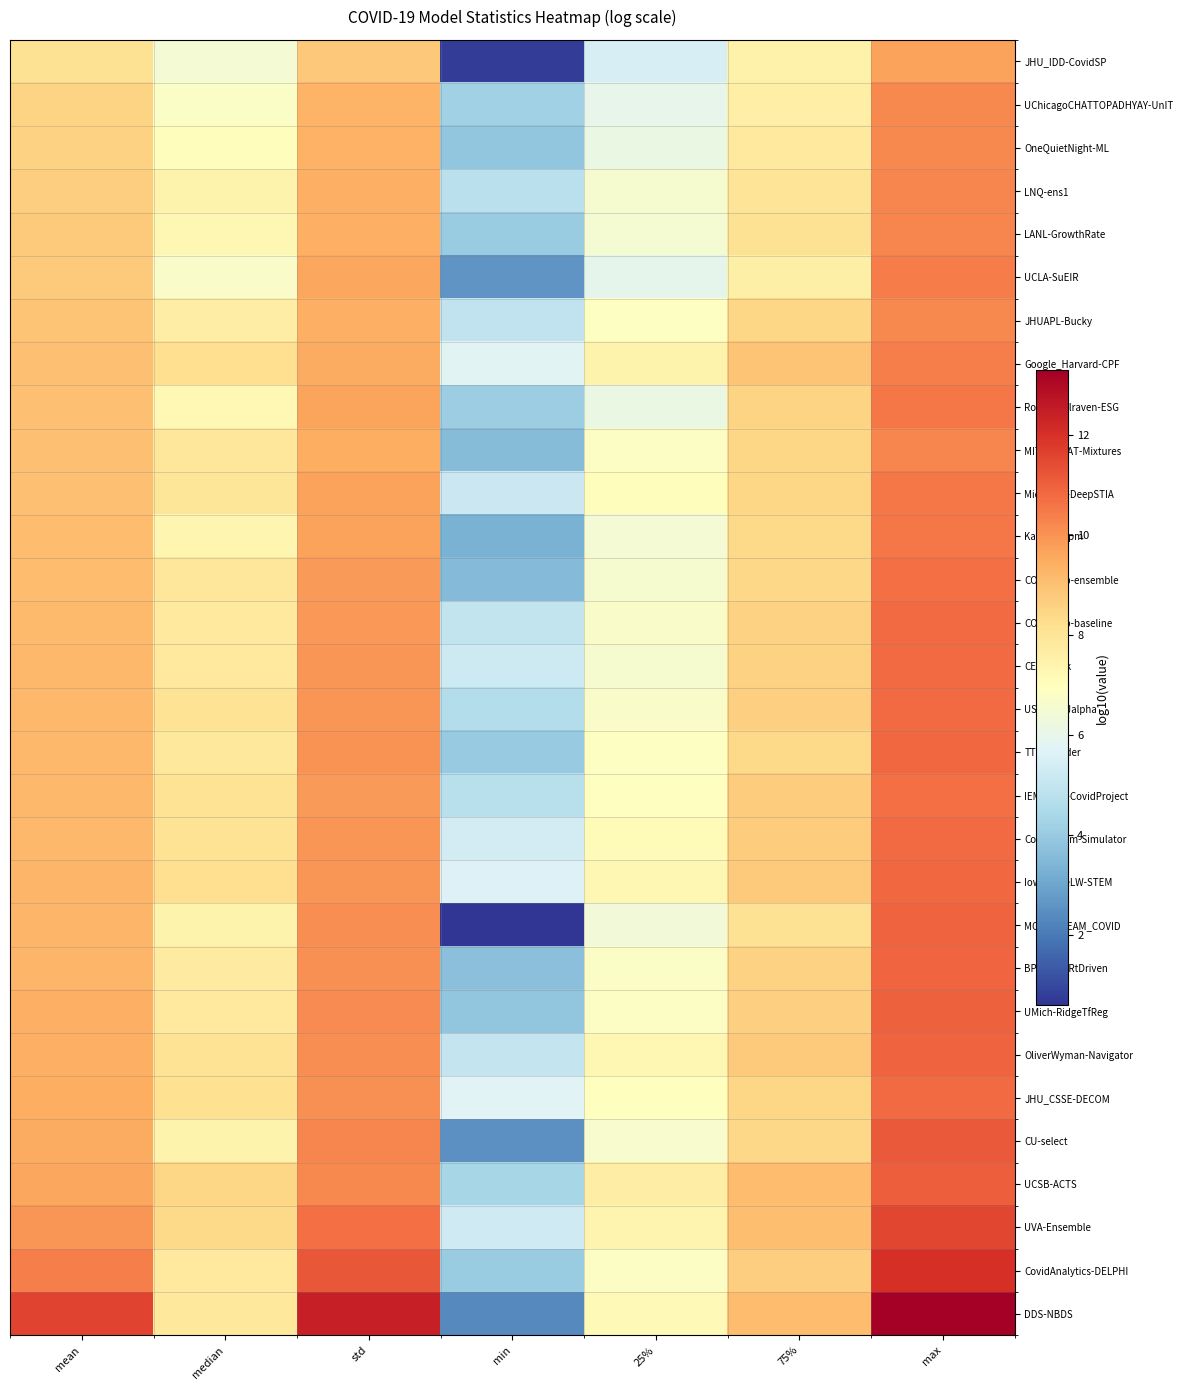

Reading left to right, list all the values displayed in this chart.

JHU_IDD-CovidSP: mean=8.1	median=6.5	std=8.8	min=0.8	25%=5.5	75%=7.5	max=9.7
UChicagoCHATTOPADHYAY-UnIT: mean=8.5	median=6.8	std=9.3	min=4.2	25%=6.0	75%=7.6	max=10.2
OneQuietNight-ML: mean=8.6	median=7.0	std=9.3	min=3.9	25%=6.1	75%=7.8	max=10.2
LNQ-ens1: mean=8.7	median=7.4	std=9.4	min=4.8	25%=6.6	75%=8.0	max=10.3
LANL-GrowthRate: mean=8.7	median=7.3	std=9.4	min=4.1	25%=6.5	75%=8.1	max=10.2
UCLA-SuEIR: mean=8.7	median=6.7	std=9.6	min=2.6	25%=6.0	75%=7.6	max=10.4
JHUAPL-Bucky: mean=8.9	median=7.7	std=9.4	min=4.9	25%=6.9	75%=8.5	max=10.2
Google_Harvard-CPF: mean=9.0	median=8.2	std=9.5	min=5.8	25%=7.4	75%=8.9	max=10.4
RobertWalraven-ESG: mean=9.0	median=7.2	std=9.7	min=4.1	25%=6.1	75%=8.5	max=10.5
MIT_ISOLAT-Mixtures: mean=9.0	median=7.9	std=9.4	min=3.6	25%=6.8	75%=8.5	max=10.2
Microsoft-DeepSTIA: mean=9.0	median=8.0	std=9.7	min=5.2	25%=7.0	75%=8.5	max=10.6
Karlen-pypm: mean=9.1	median=7.3	std=9.7	min=3.3	25%=6.5	75%=8.4	max=10.5
COVIDhub-ensemble: mean=9.1	median=7.9	std=9.8	min=3.6	25%=6.6	75%=8.4	max=10.7
COVIDhub-baseline: mean=9.2	median=7.8	std=9.9	min=5.0	25%=6.7	75%=8.6	max=10.8
CEID-Walk: mean=9.2	median=7.8	std=9.9	min=5.2	25%=6.6	75%=8.6	max=10.8
USC-SI_kJalpha: mean=9.2	median=8.0	std=9.9	min=4.6	25%=6.7	75%=8.6	max=10.8
TTU-squider: mean=9.2	median=7.8	std=10.0	min=4.0	25%=6.9	75%=8.4	max=10.8
IEM_MED-CovidProject: mean=9.2	median=8.1	std=9.8	min=4.8	25%=6.9	75%=8.7	max=10.7
Covid19Sim-Simulator: mean=9.2	median=8.0	std=9.9	min=5.4	25%=7.1	75%=8.7	max=10.8
IowaStateLW-STEM: mean=9.2	median=8.2	std=10.0	min=5.6	25%=7.3	75%=8.8	max=10.8
MOBS-GLEAM_COVID: mean=9.3	median=7.4	std=10.1	min=0.6	25%=6.4	75%=8.1	max=10.9
BPagano-RtDriven: mean=9.3	median=7.8	std=10.0	min=3.7	25%=6.8	75%=8.5	max=10.9
UMich-RidgeTfReg: mean=9.4	median=7.8	std=10.1	min=3.9	25%=6.8	75%=8.6	max=11.0
OliverWyman-Navigator: mean=9.4	median=8.1	std=10.1	min=5.0	25%=7.3	75%=8.8	max=10.9
JHU_CSSE-DECOM: mean=9.4	median=8.2	std=10.1	min=5.7	25%=7.0	75%=8.5	max=10.8
CU-select: mean=9.5	median=7.4	std=10.3	min=2.5	25%=6.6	75%=8.4	max=11.1
UCSB-ACTS: mean=9.6	median=8.4	std=10.2	min=4.3	25%=7.7	75%=9.1	max=11.1
UVA-Ensemble: mean=9.9	median=8.4	std=10.7	min=5.3	25%=7.4	75%=9.0	max=11.5
CovidAnalytics-DELPHI: mean=10.4	median=7.8	std=11.2	min=4.1	25%=6.8	75%=8.7	max=12.0
DDS-NBDS: mean=11.6	median=7.9	std=12.4	min=2.4	25%=7.2	75%=9.1	max=13.3